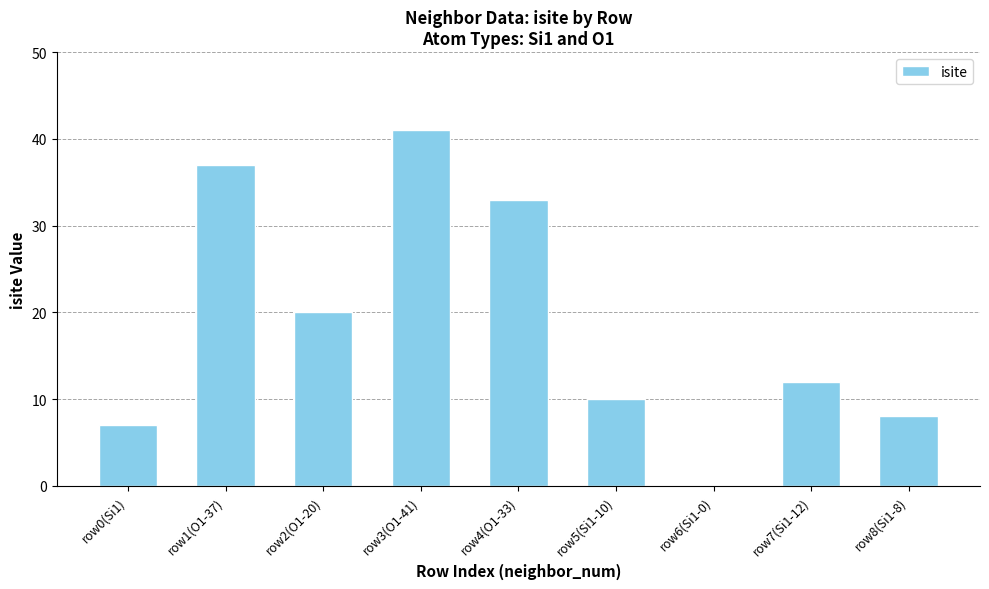

At which category does the chart reach its peak across all series?

row3(O1-41)